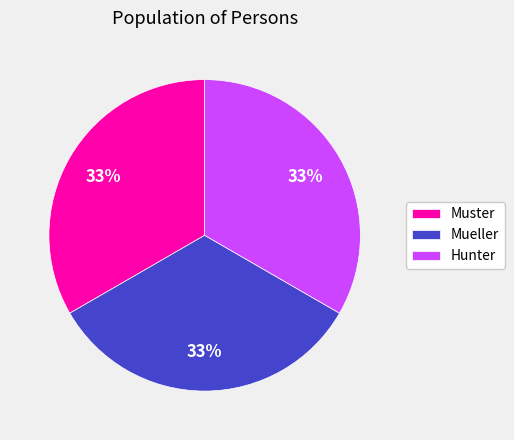

How many slices are in this pie chart?

3